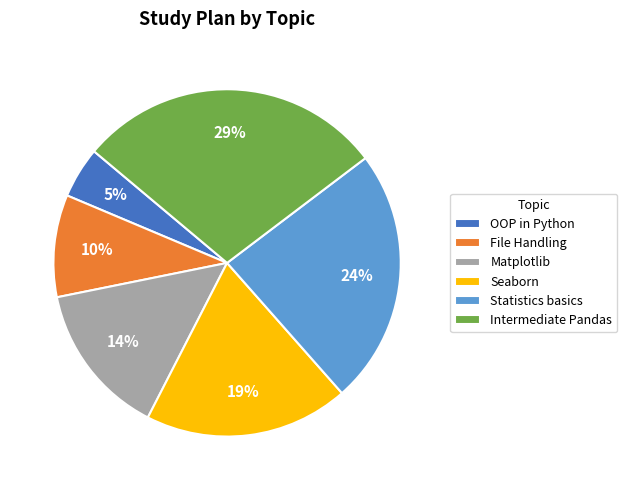

To the nearest percent, what is the difference between the largest and smallest slice percentages?

24%